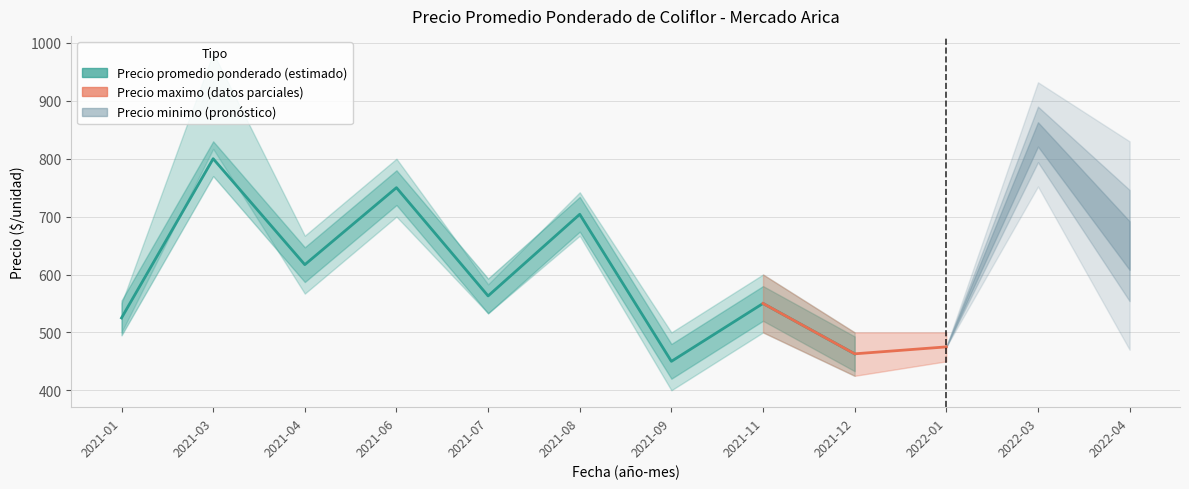

What position from the right is 2022-01?

3